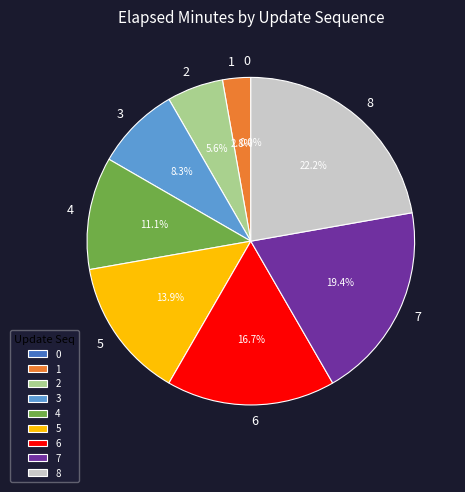

To the nearest percent, what is the difference between the 7 and 1 slice percentages?

17%